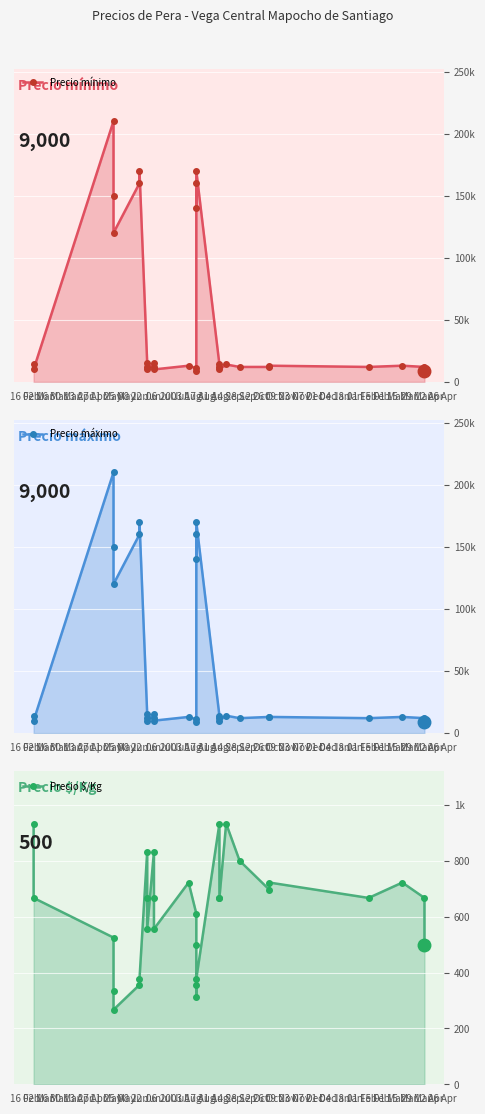

Which series has the largest total across all categories?

Precio máximo